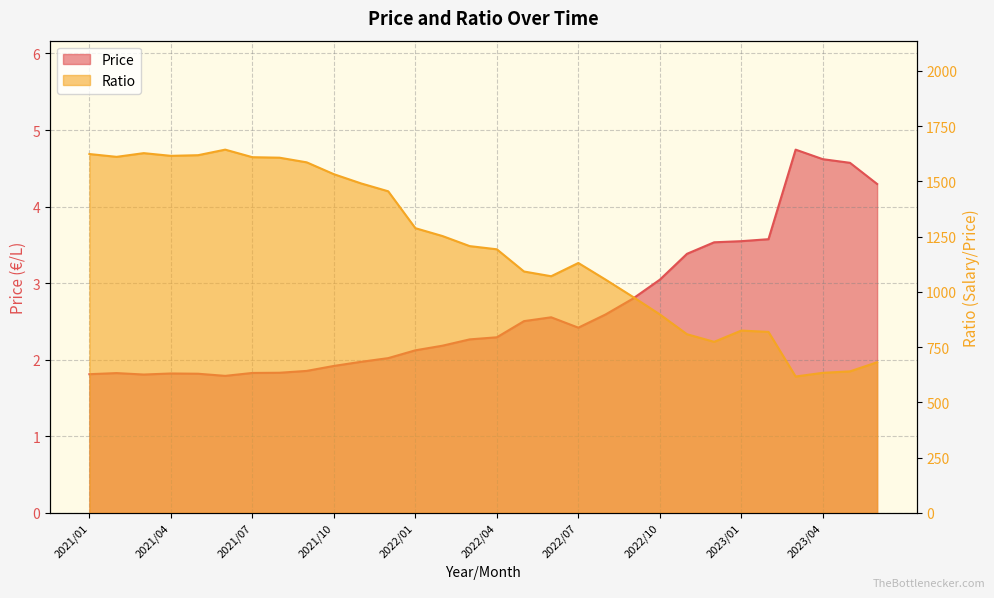

In Ratio, how many points are higher than both neighbors (excluding endpoints)?

4